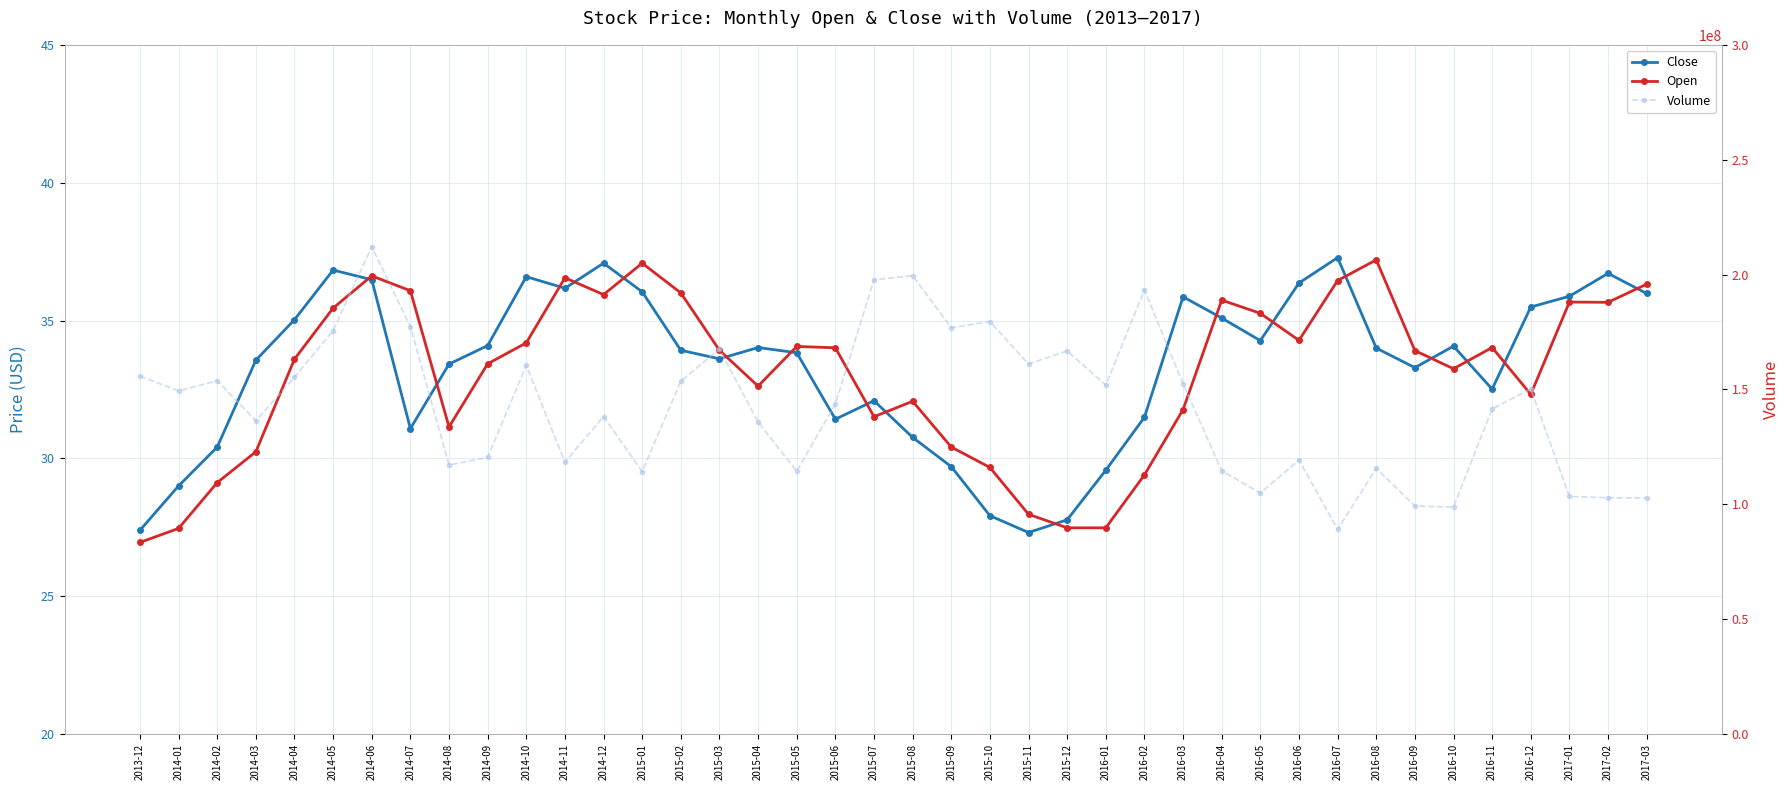

How many data points does each series have?

40